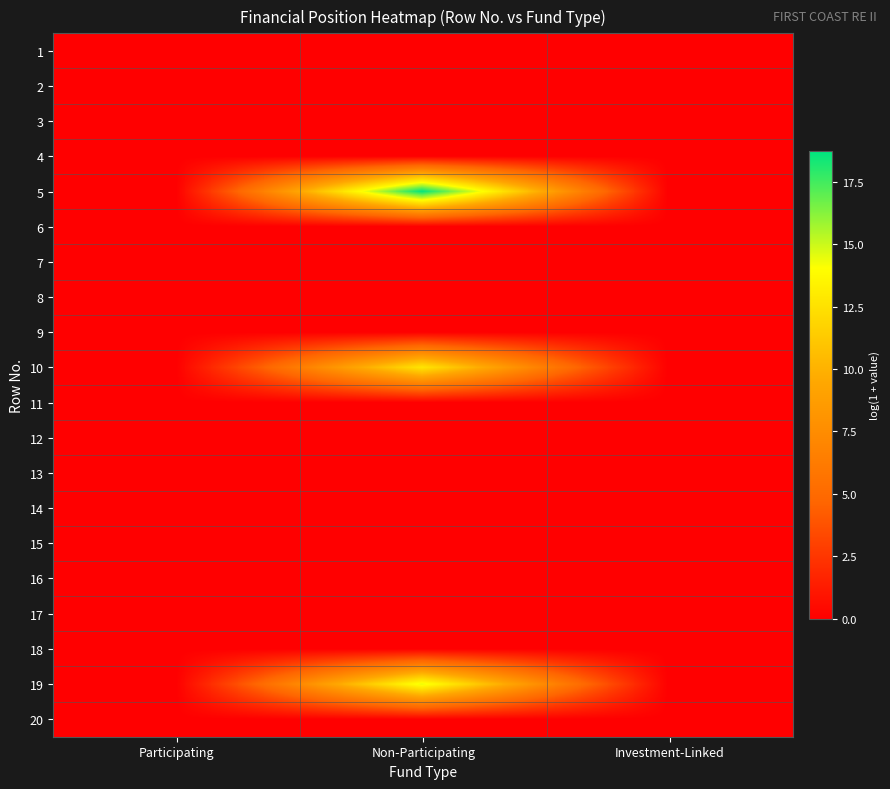

What is the difference between the highest and lowest values at Non-Participating?

18.7